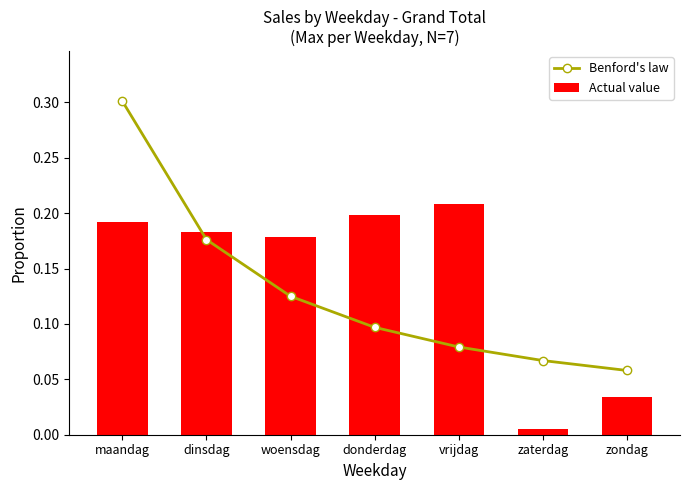

True or false: Actual value has a value of 0.3 at dinsdag.

False